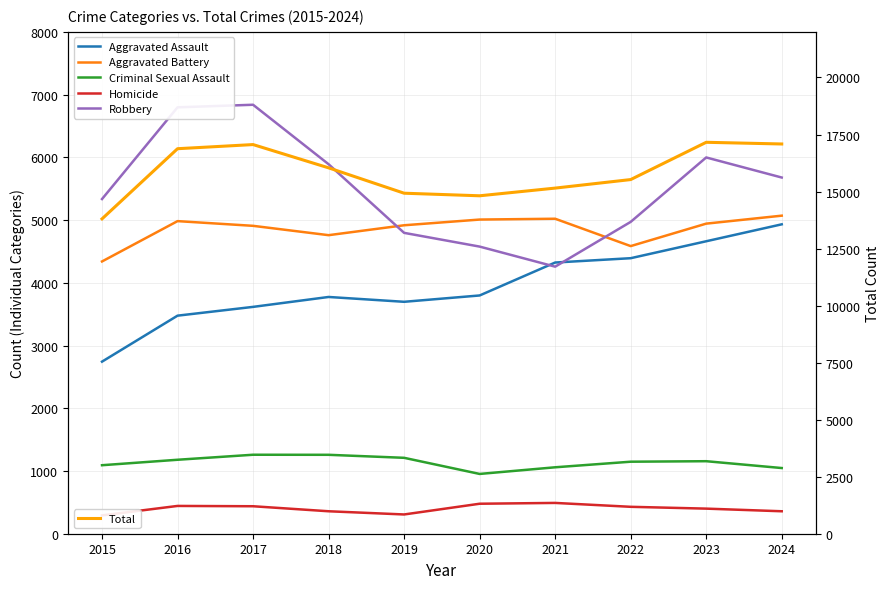

After their last crossing, which series has the higher values: Robbery or Aggravated Assault?

Robbery